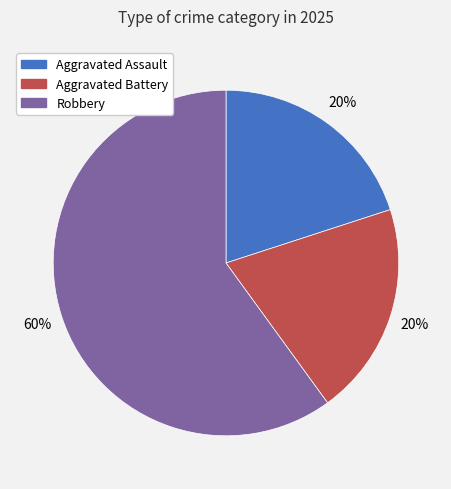

True or false: Robbery accounts for 60% of the total.

True